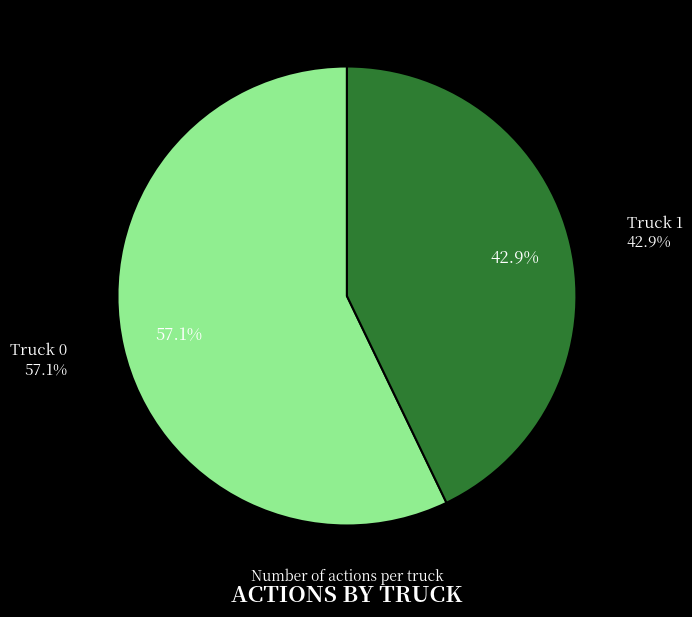

Combined, do Truck 0 and Truck 1 account for over 50%?

Yes